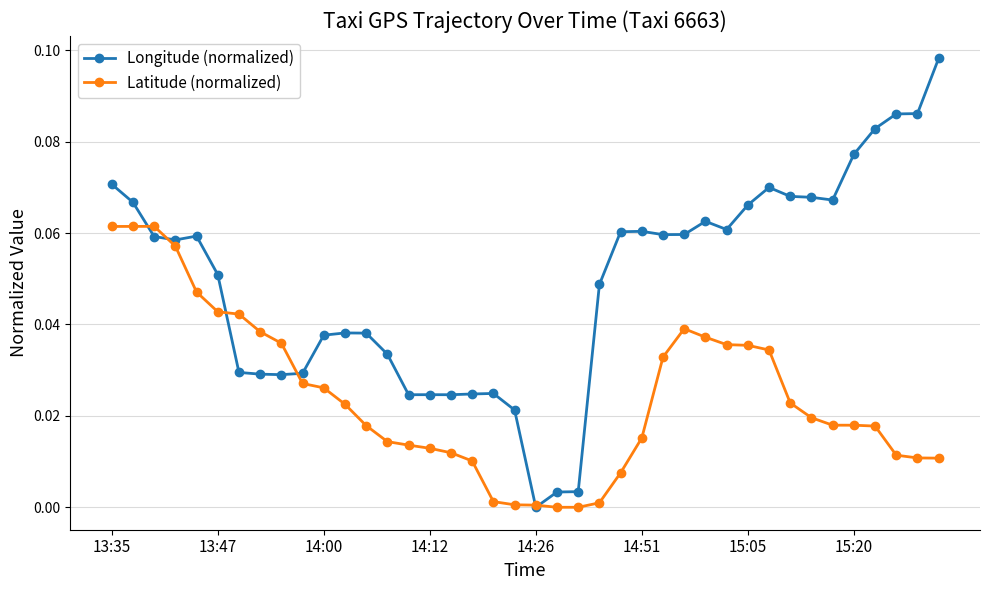

Which series has the largest total across all categories?

Longitude (normalized)